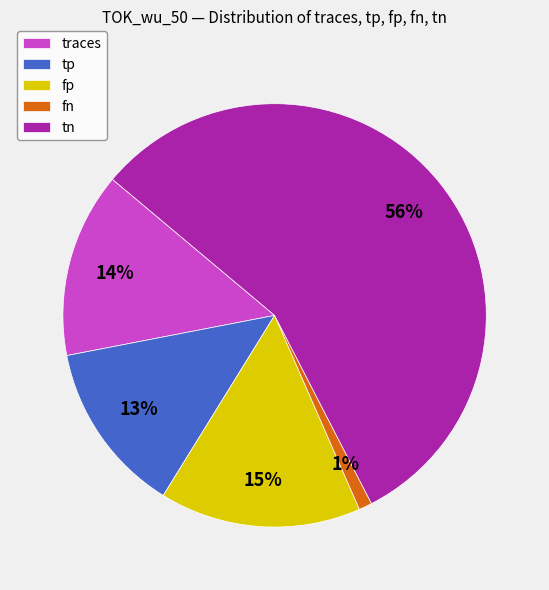

Count the number of slices in the pie.

5